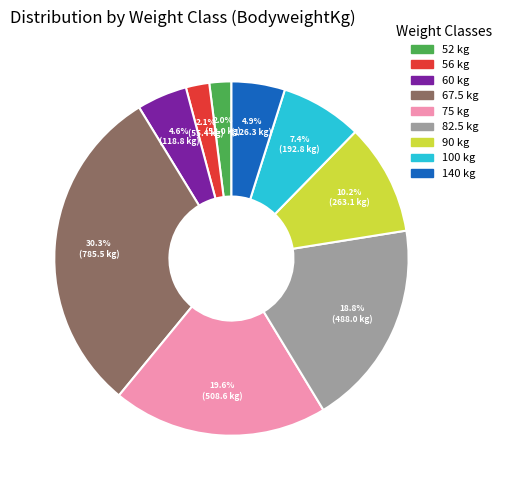

Which category has the biggest portion of the pie?

67.5